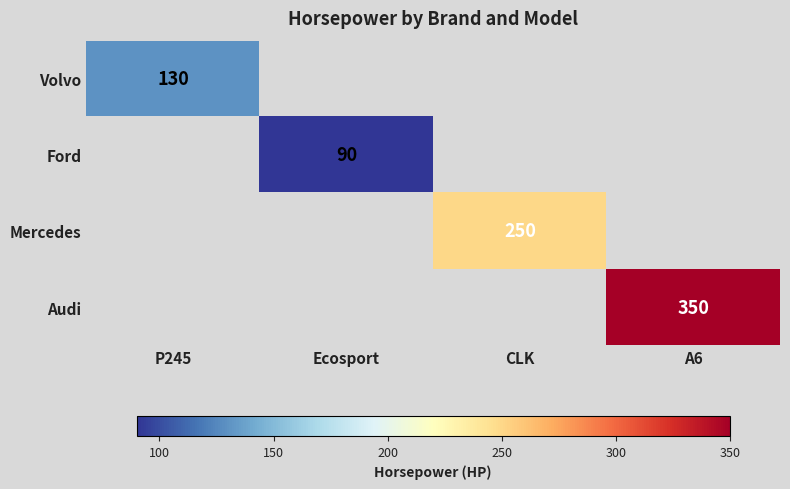

True or false: Volvo has a value of 130 at P245.

True